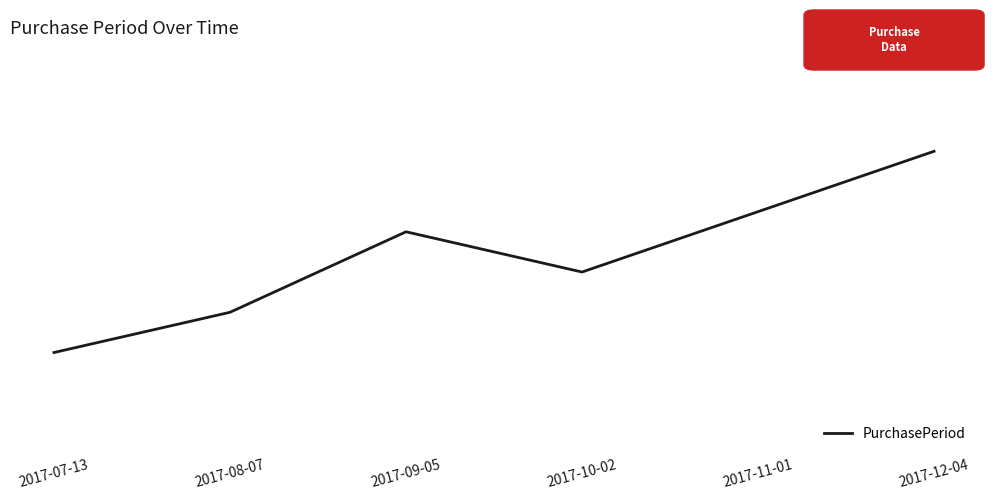

Reading left to right, extract all data points from this chart.

23	25	29	27	30	33